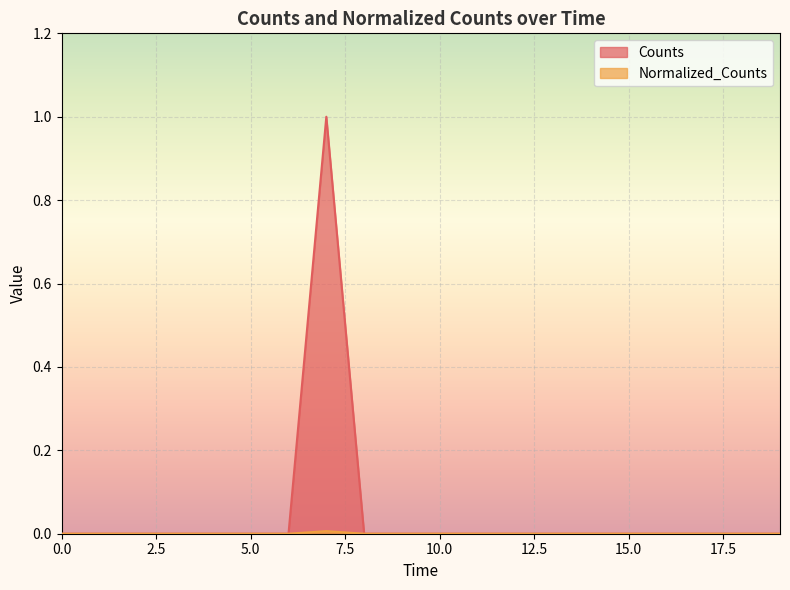

How many data points does each series have?

20